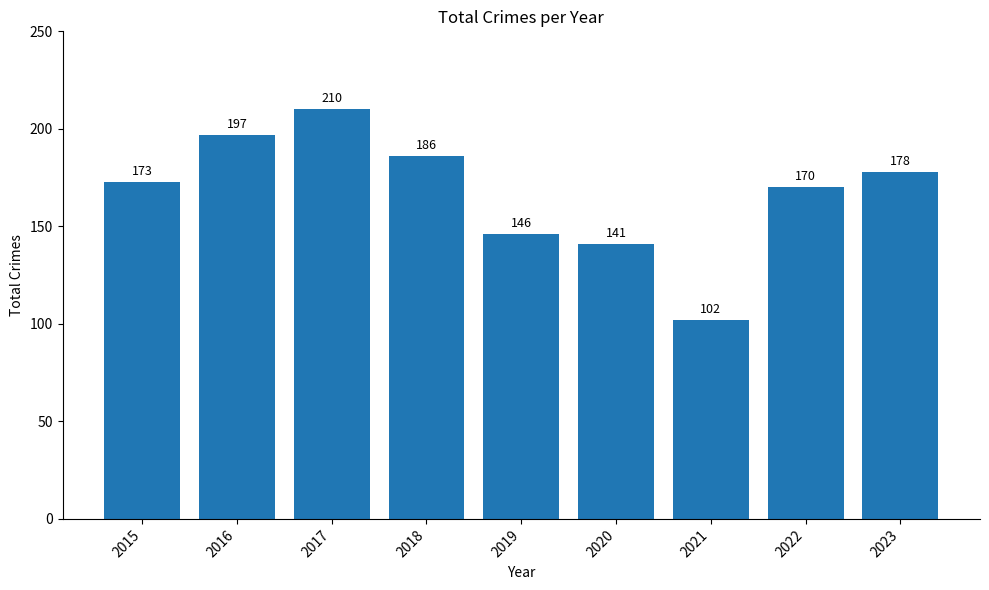

Reading right to left, transcribe all the data shown in this chart.

2023=178	2022=170	2021=102	2020=141	2019=146	2018=186	2017=210	2016=197	2015=173